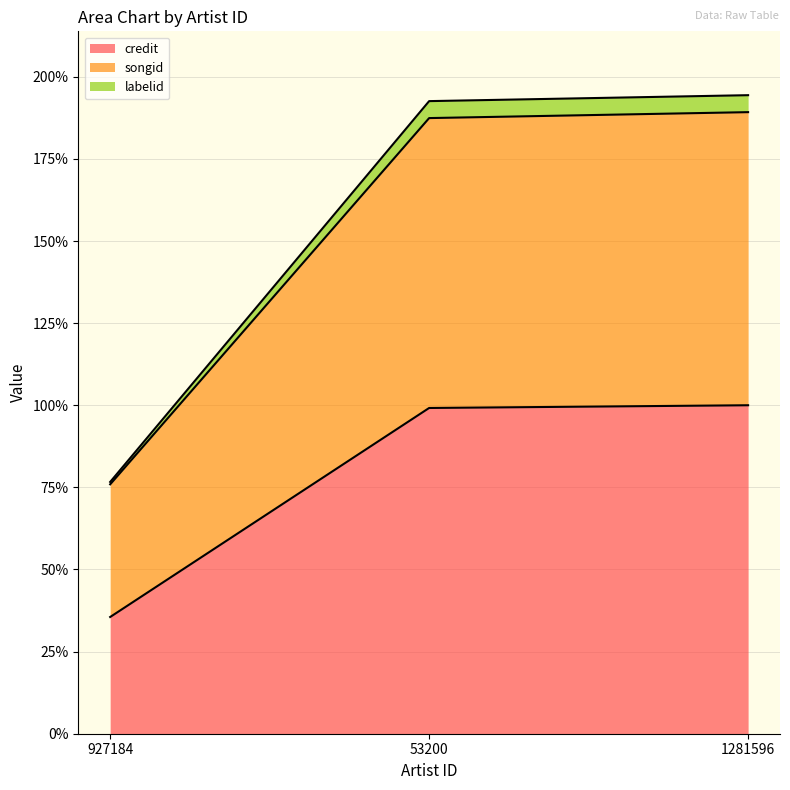

What are all the series names shown in the legend?

credit, songid, labelid